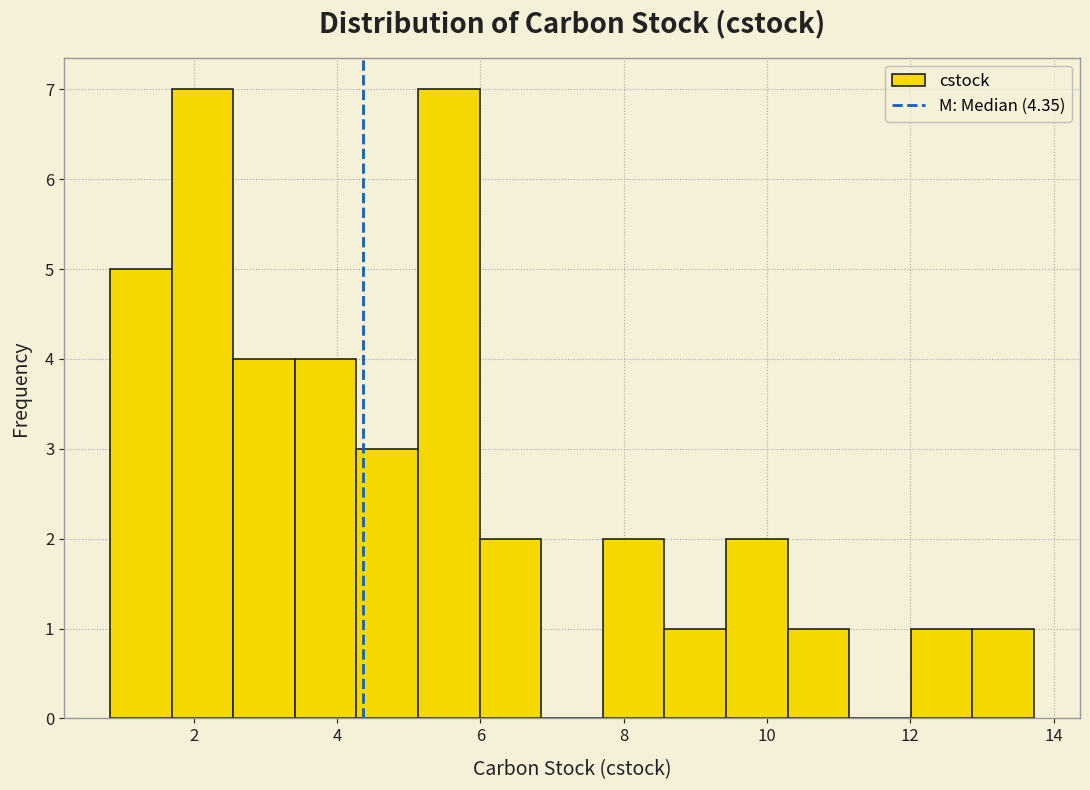

Reading left to right, transcribe this chart: for each bar, give the range it covers on the x-axis and its height. Neither the bar edges nor the heights are printed on the chart, so give them approximately, as read against the axes.

0.8 to 1.6: 5
1.6 to 2.6: 7
2.6 to 3.4: 4
3.4 to 4.2: 4
4.2 to 5.2: 3
5.2 to 6.0: 7
6.0 to 6.8: 2
6.8 to 7.8: 0
7.8 to 8.6: 2
8.6 to 9.4: 1
9.4 to 10.2: 2
10.2 to 11.2: 1
11.2 to 12.0: 0
12.0 to 12.8: 1
12.8 to 13.8: 1